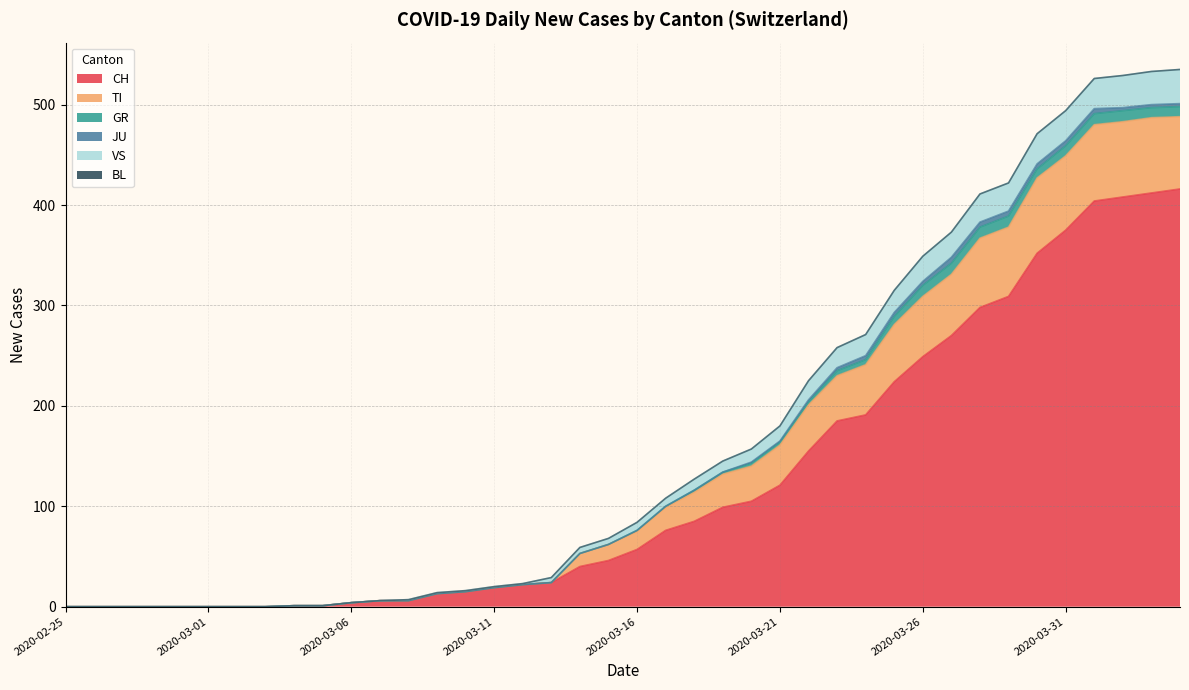

What is the highest value of the CH series?

416